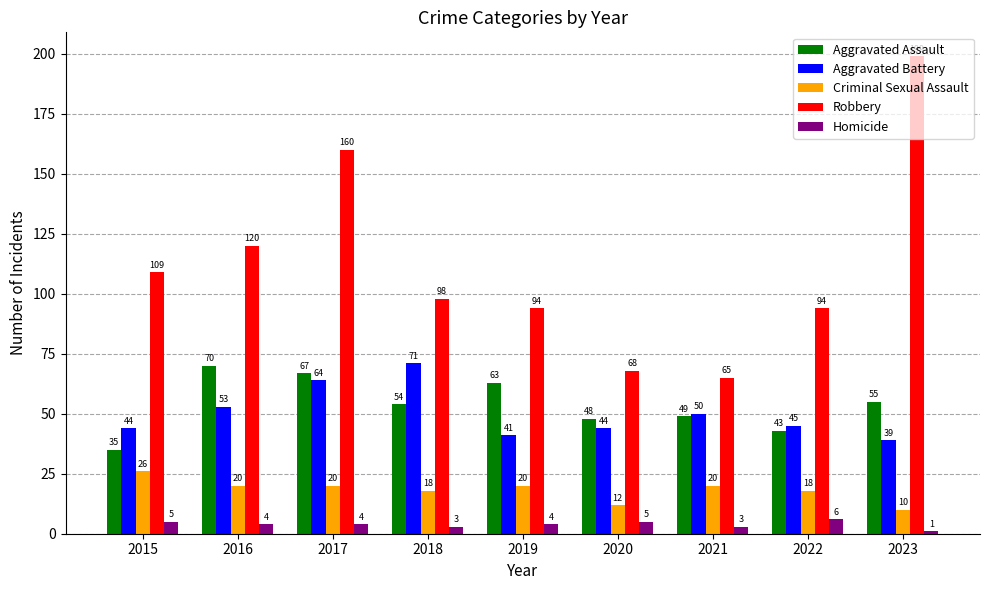

What is the value of the Aggravated Assault bar at the 8th from the left?

43